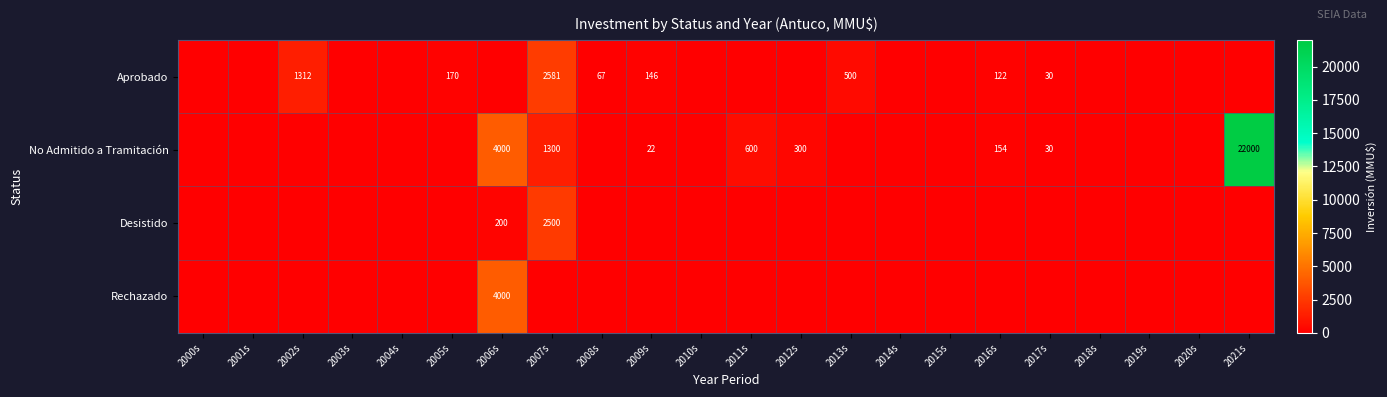

What is the difference between the No Admitido a Tramitación values at 2006s and 2017s?

3970